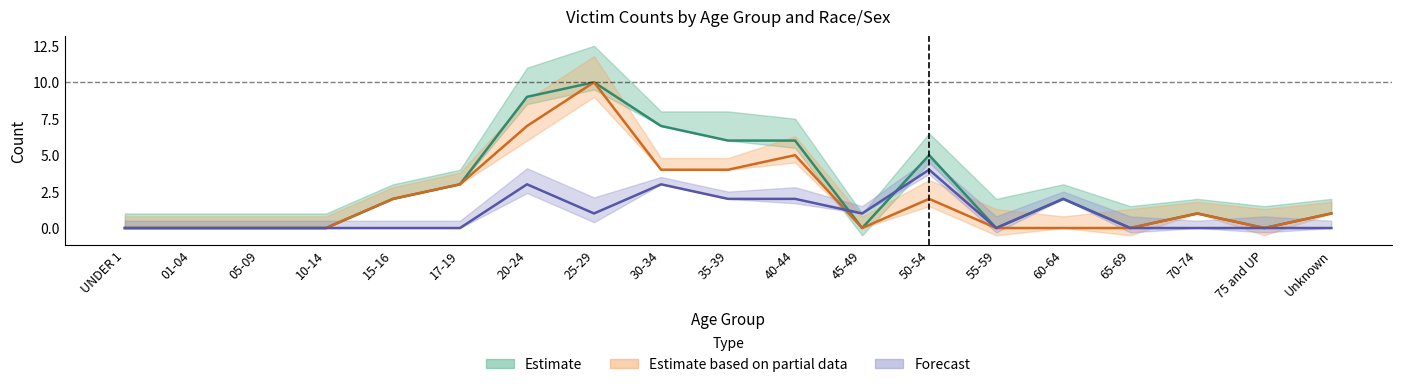

Is it true that RWSM equals -2 at Unknown?

False